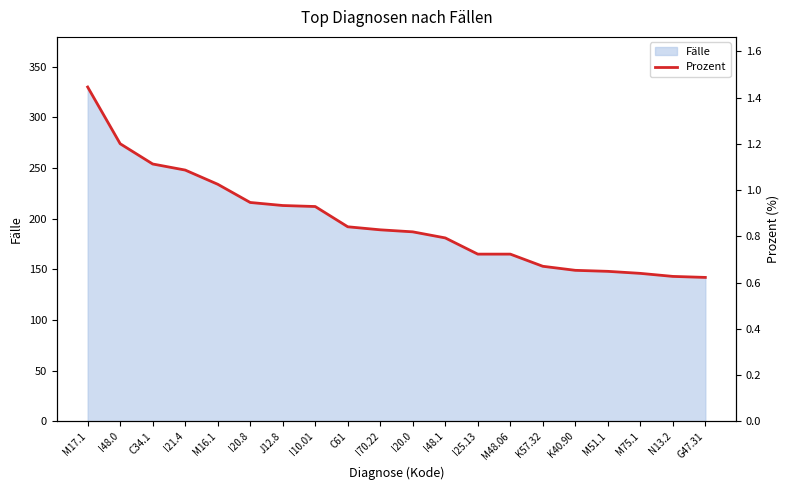

What is the label of the 2nd point from the left?

I48.0